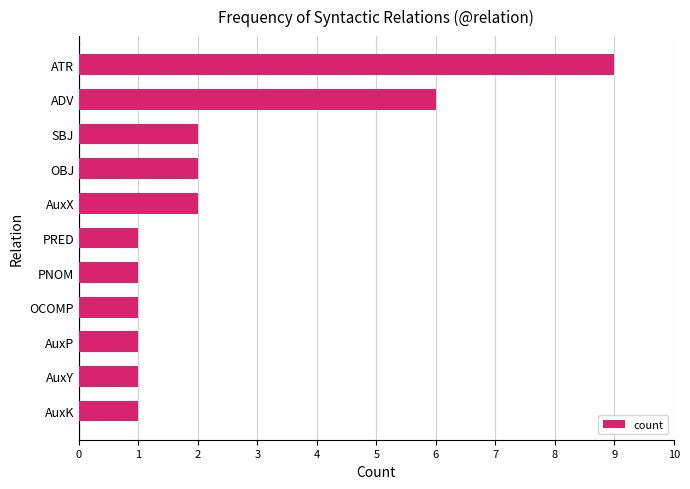

The value at PNOM is 2. True or false?

False